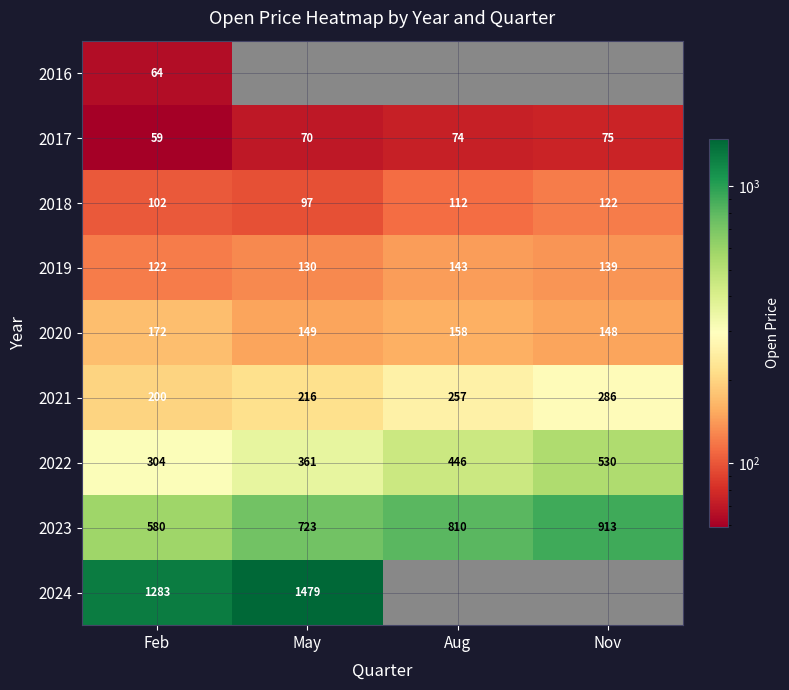

Read the 2018 value at Aug.

112